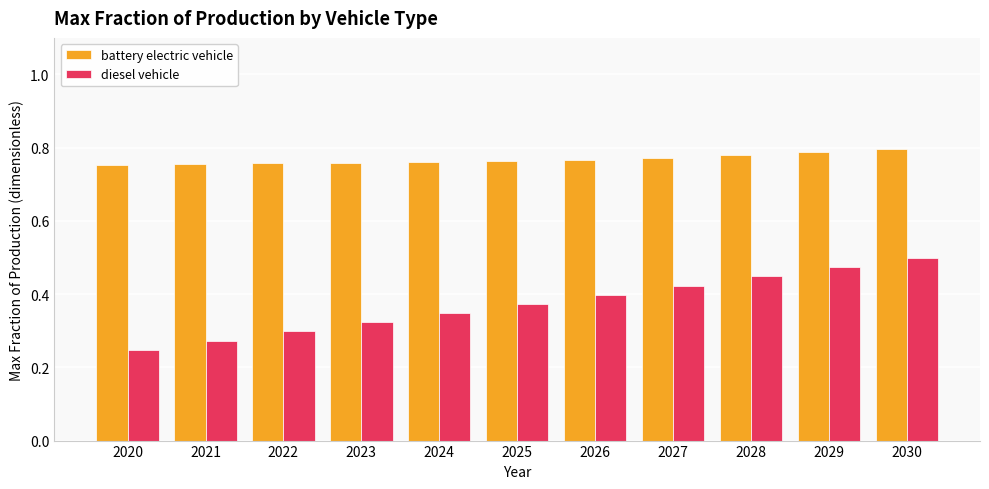

What is the sum of all battery electric vehicle values?

8.5